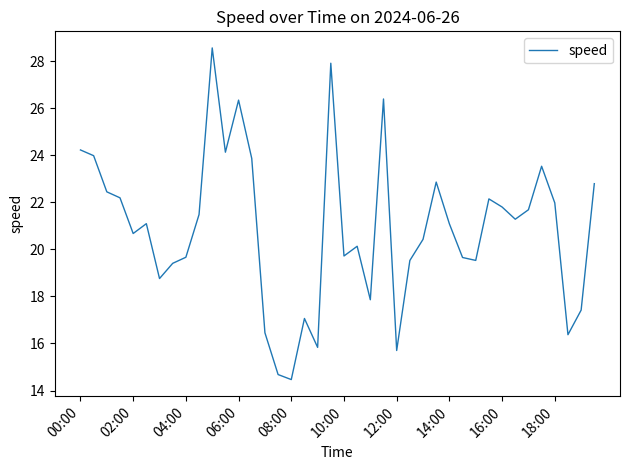

What is the difference between the maximum and minimum values?

14.1